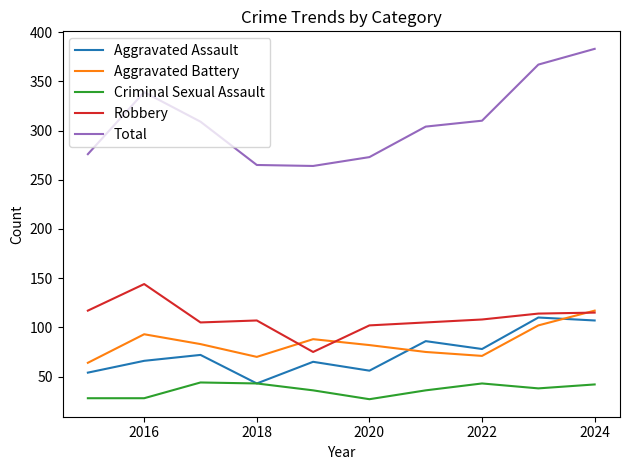

Which series has the largest range (max minus min)?

Total